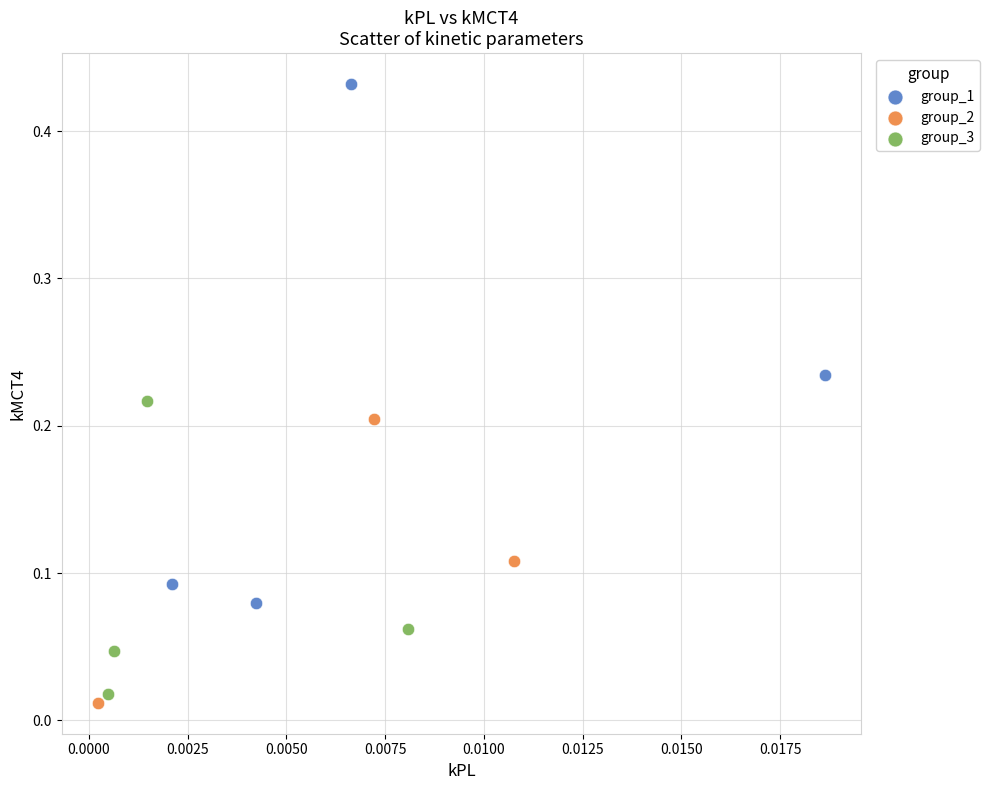

Which series has the widest spread of Y values?

group_1